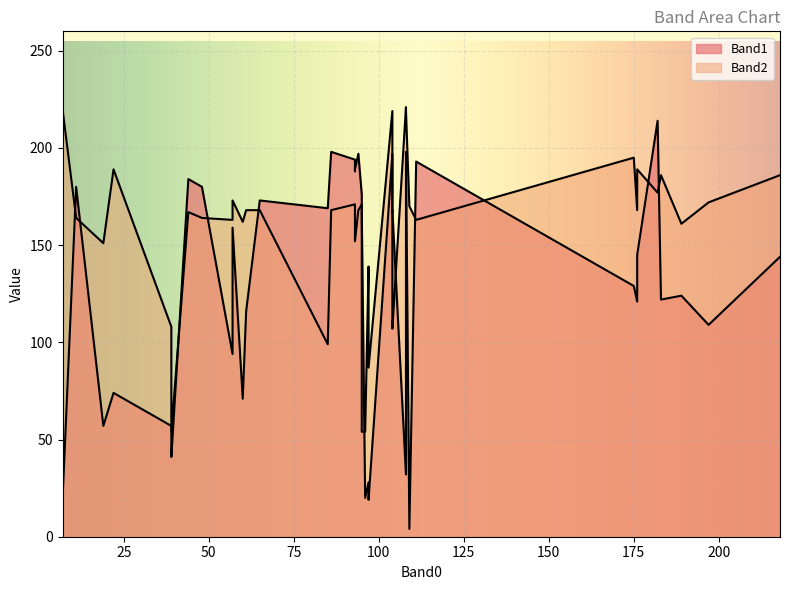

Read the Band2 value at 65, to the nearest 10.

170